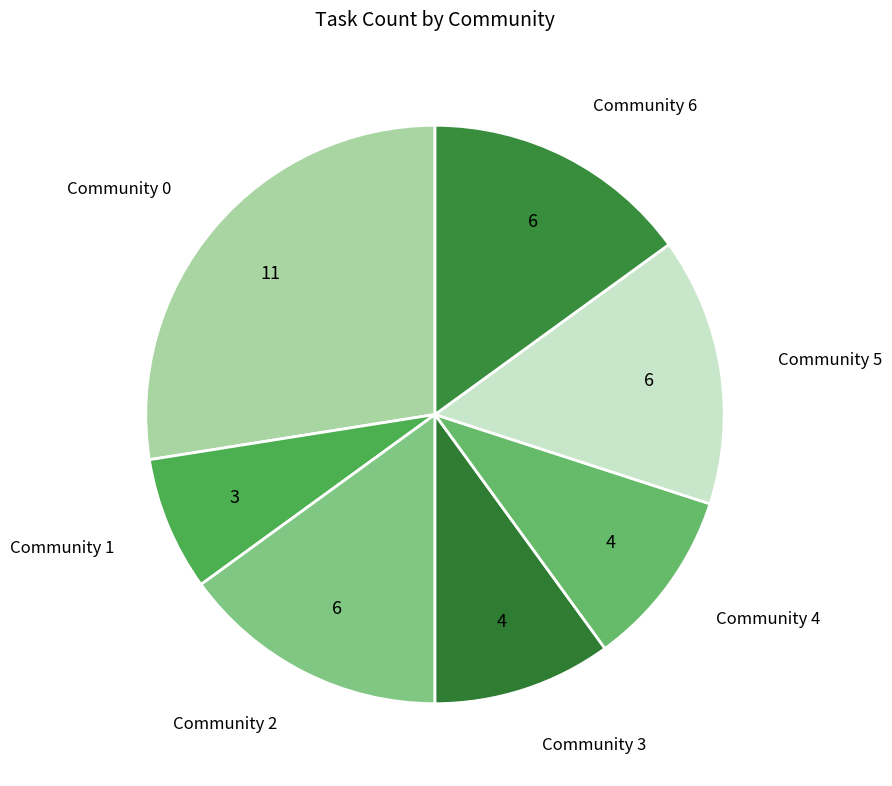

Is Community 0 the majority of the pie?

No